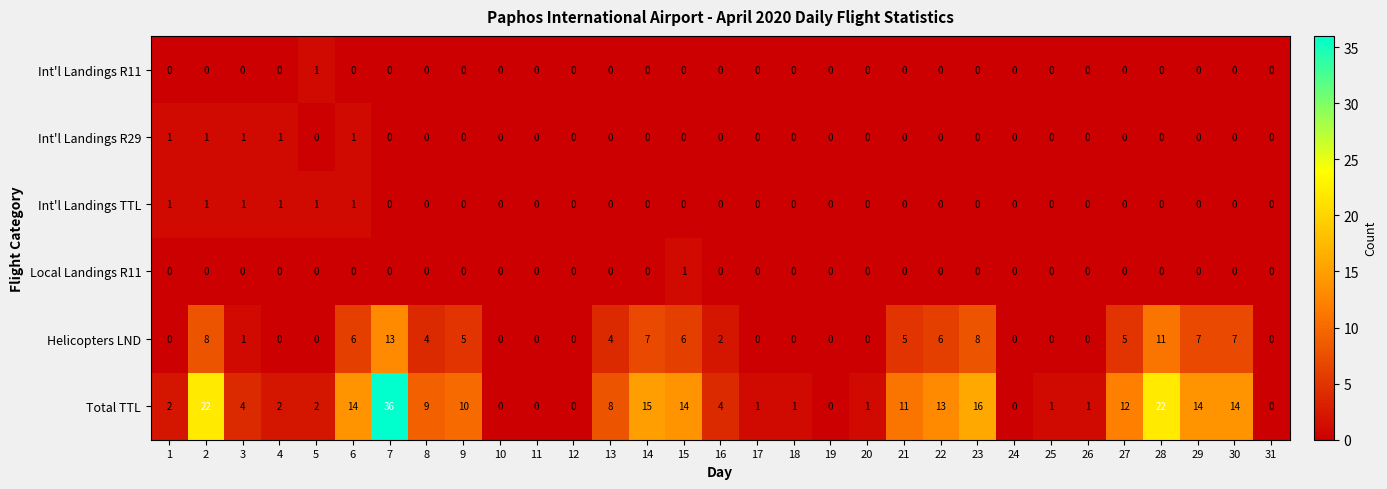

How many values in the Total TTL series are below 4?

14